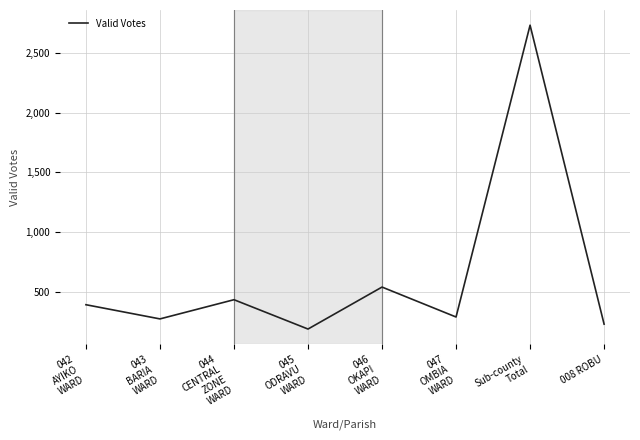

The chart shows a value of 2734 at Sub-county
Total. True or false?

True